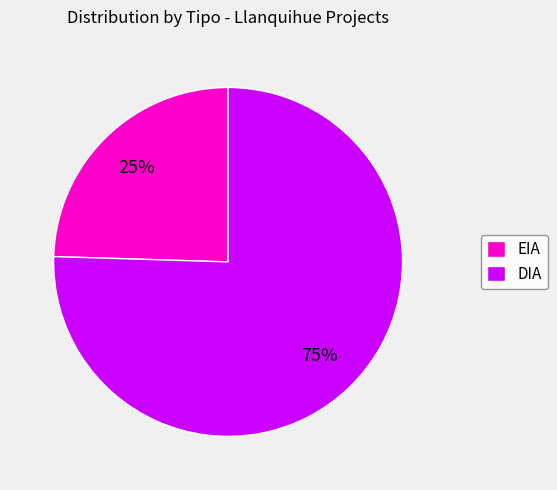

Combined, do EIA and DIA account for over 50%?

Yes